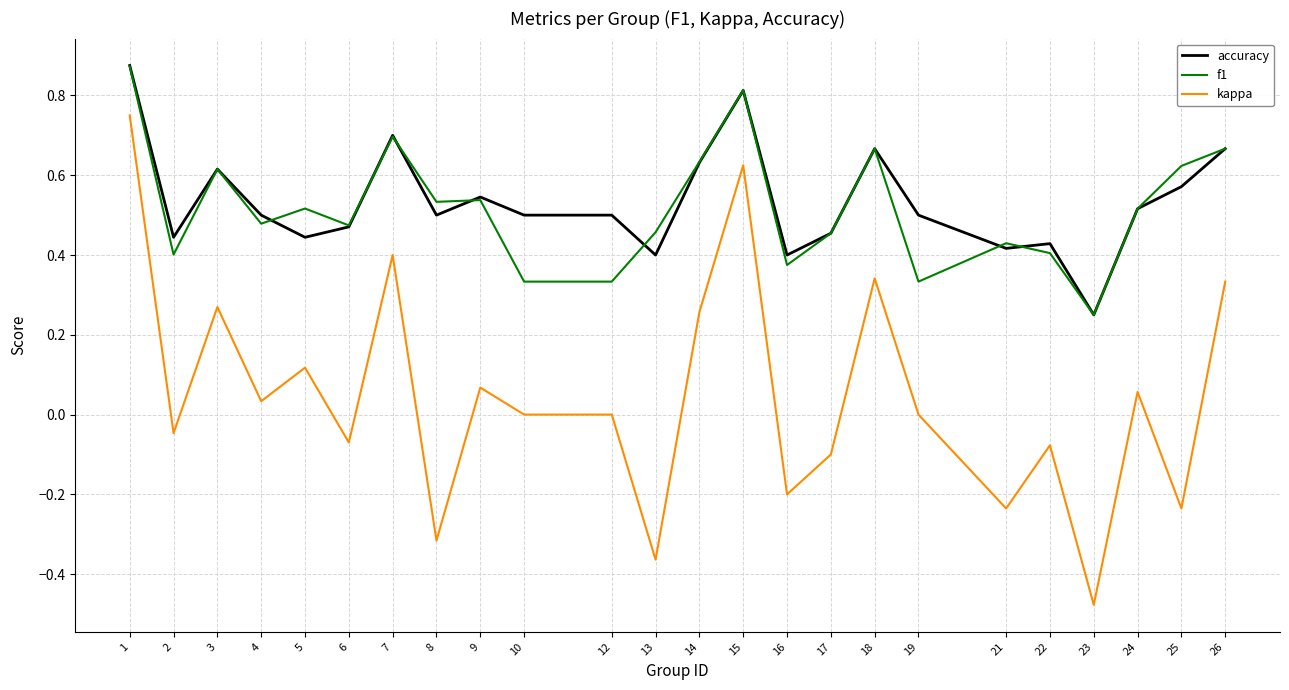

What is the difference between the maximum and minimum values in the kappa series?

1.2